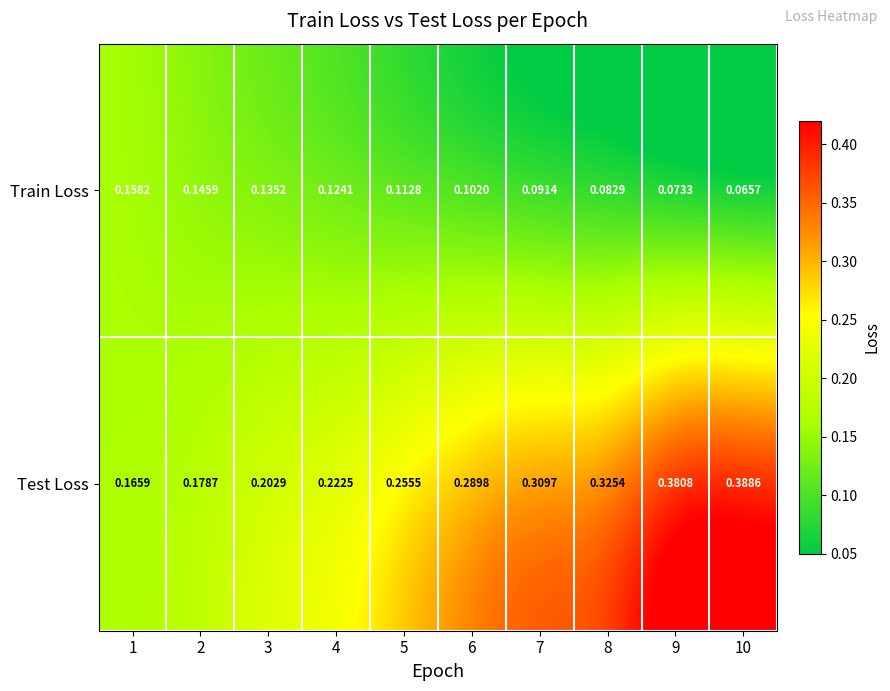

At 3, list the series in order from largest to smallest.

Test Loss, Train Loss